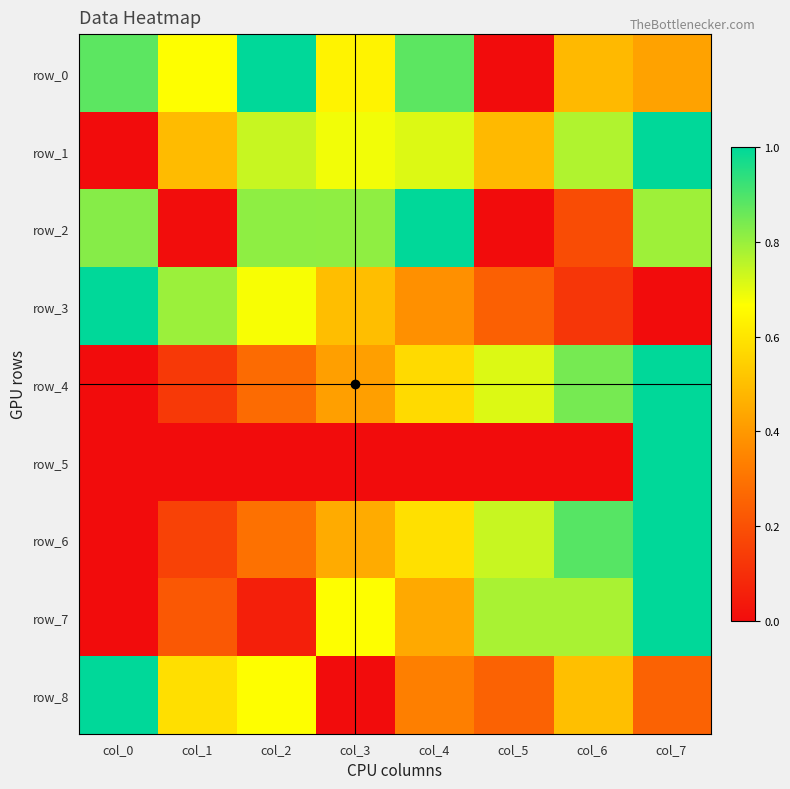

At which category is the sum across all series the highest?

col_7